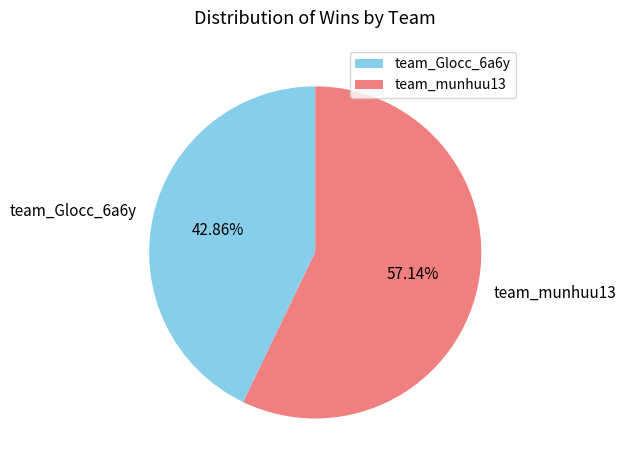

Between team_munhuu13 and team_Glocc_6a6y, which is larger?

team_munhuu13